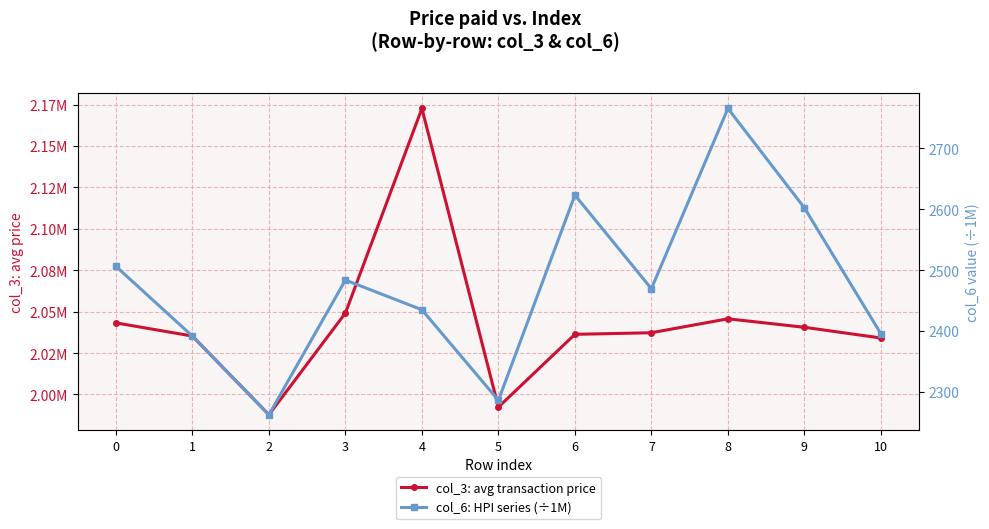

What is the sum of all col_3: avg transaction price values?

22474165.0